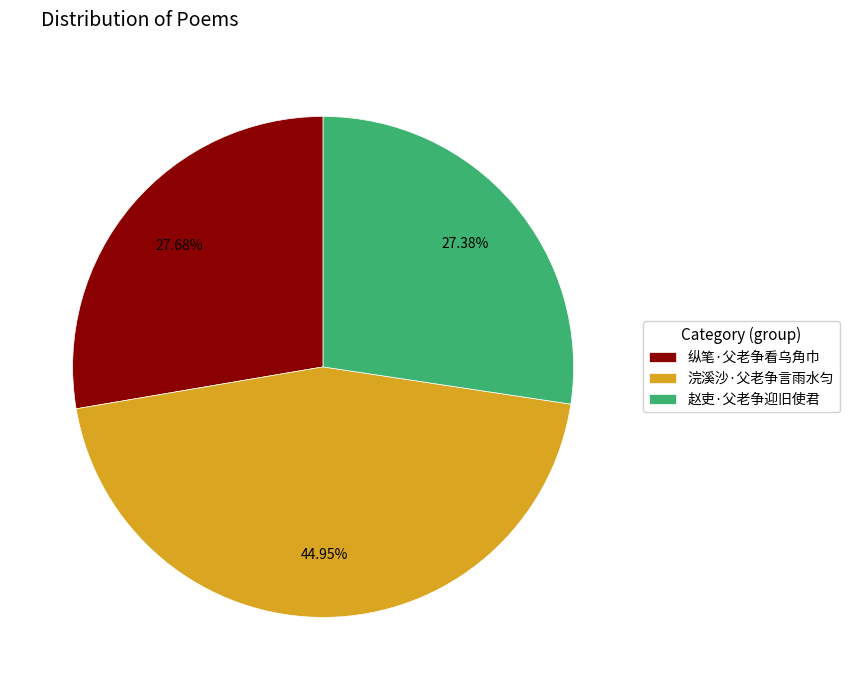

What is the largest slice in the pie chart?

浣溪沙·父老争言雨水匀